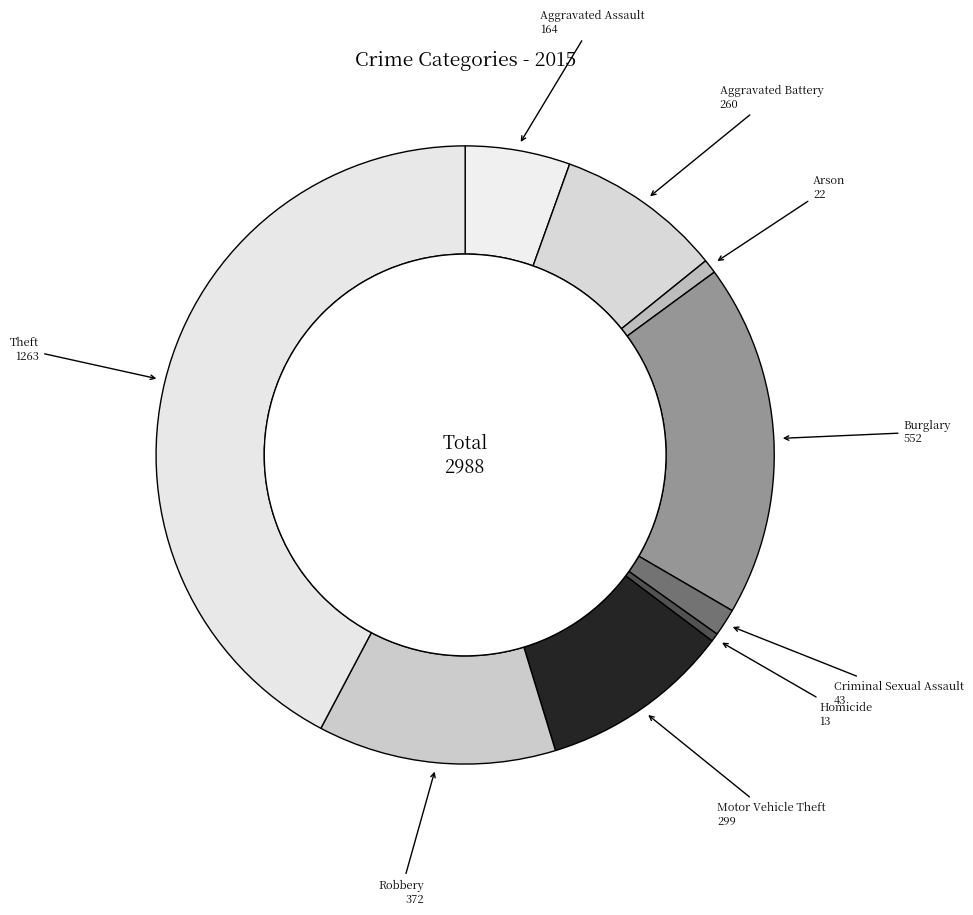

What percentage is NOT represented by Aggravated Assault?

94.5%